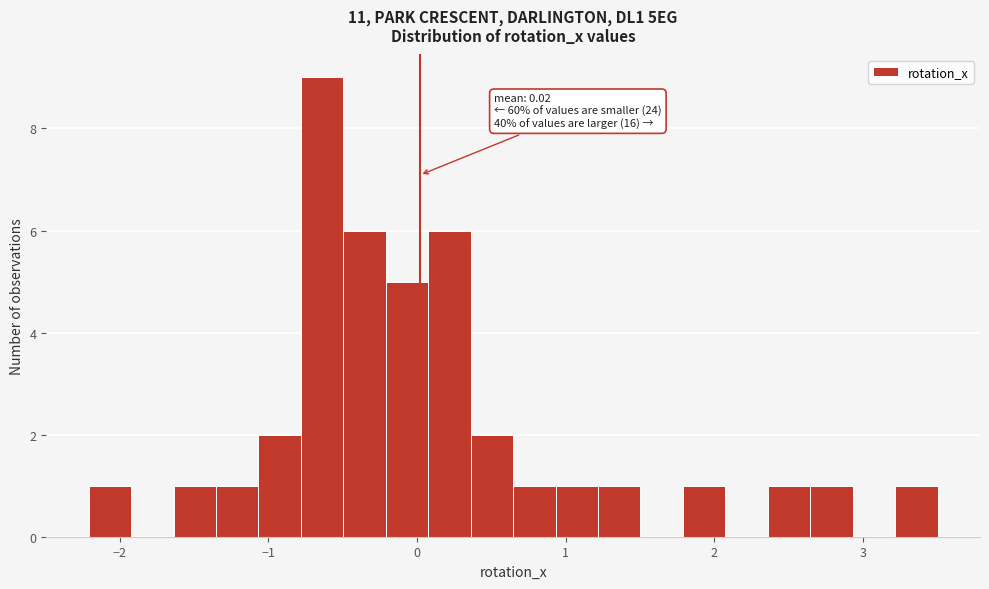

Read against the x-axis, roughly where is the centre of the tallest bar?

-0.6